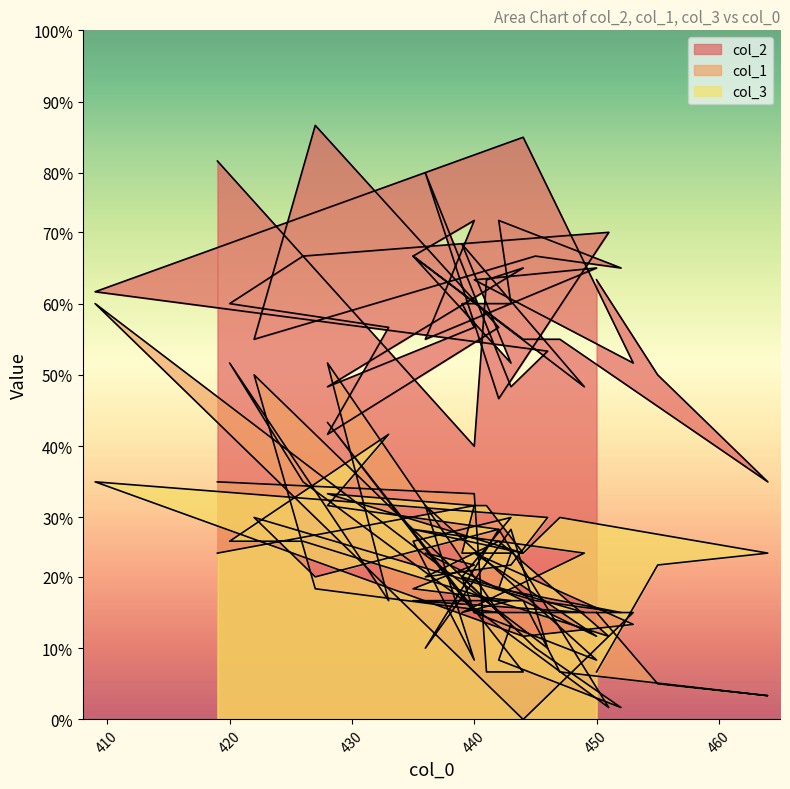

How many interior local valleys does the col_2 series have?

12